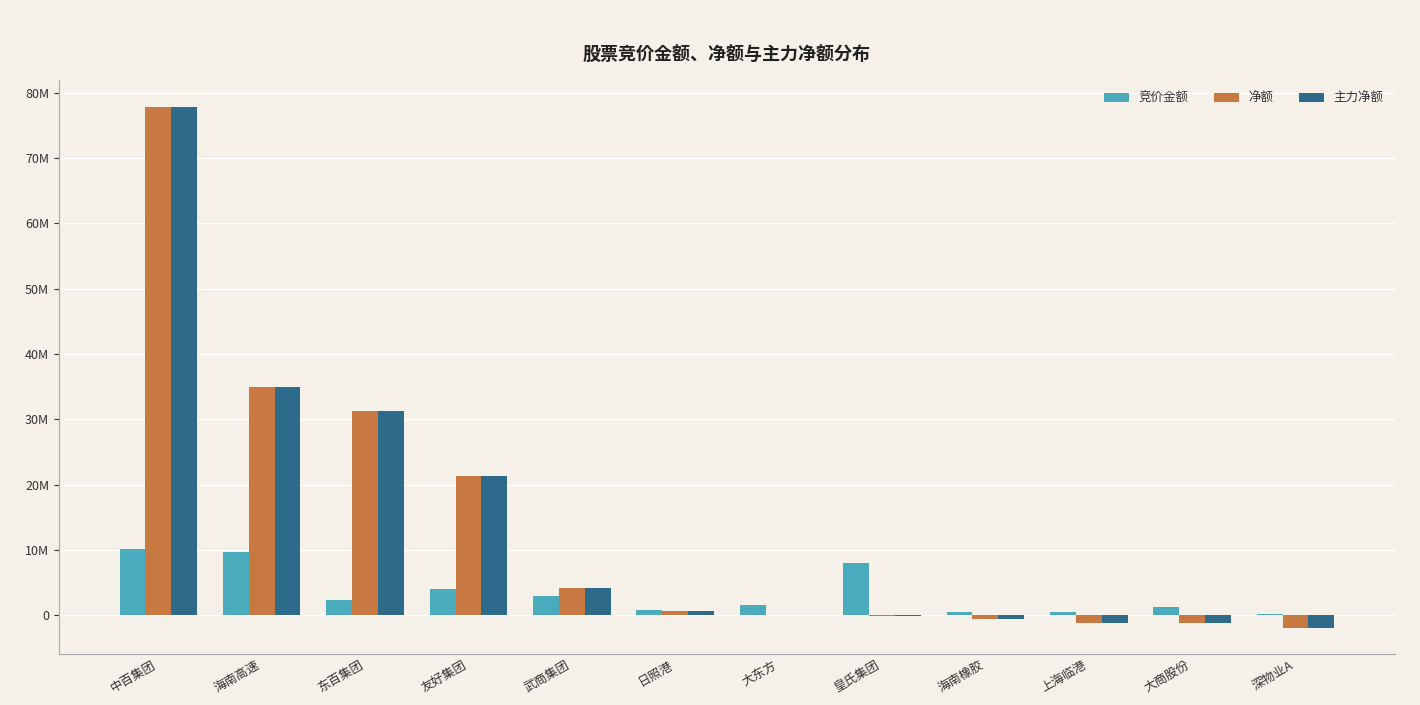

Which series has the largest total across all categories?

净额